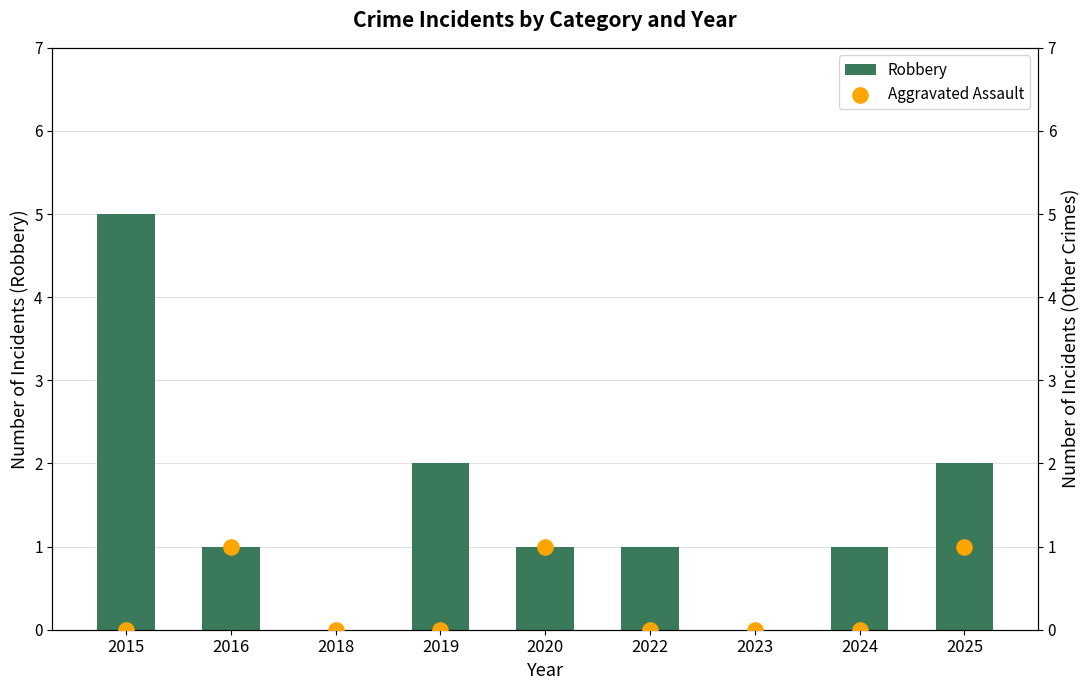

At which category is the sum across all series the highest?

2015